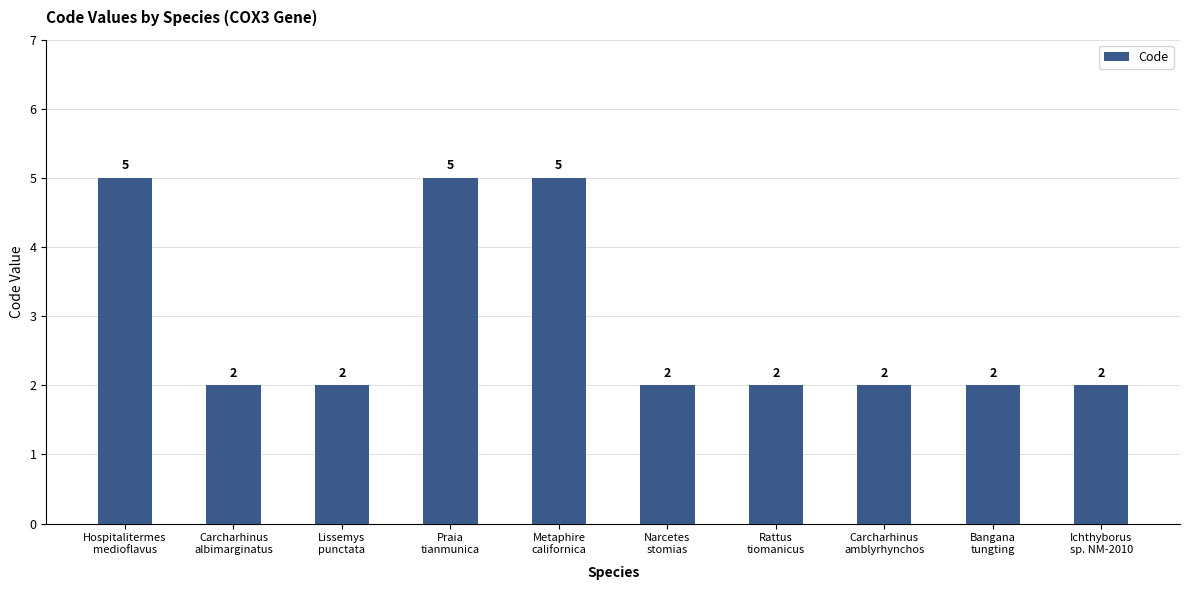

What is the value of the 5th bar from the left?

5